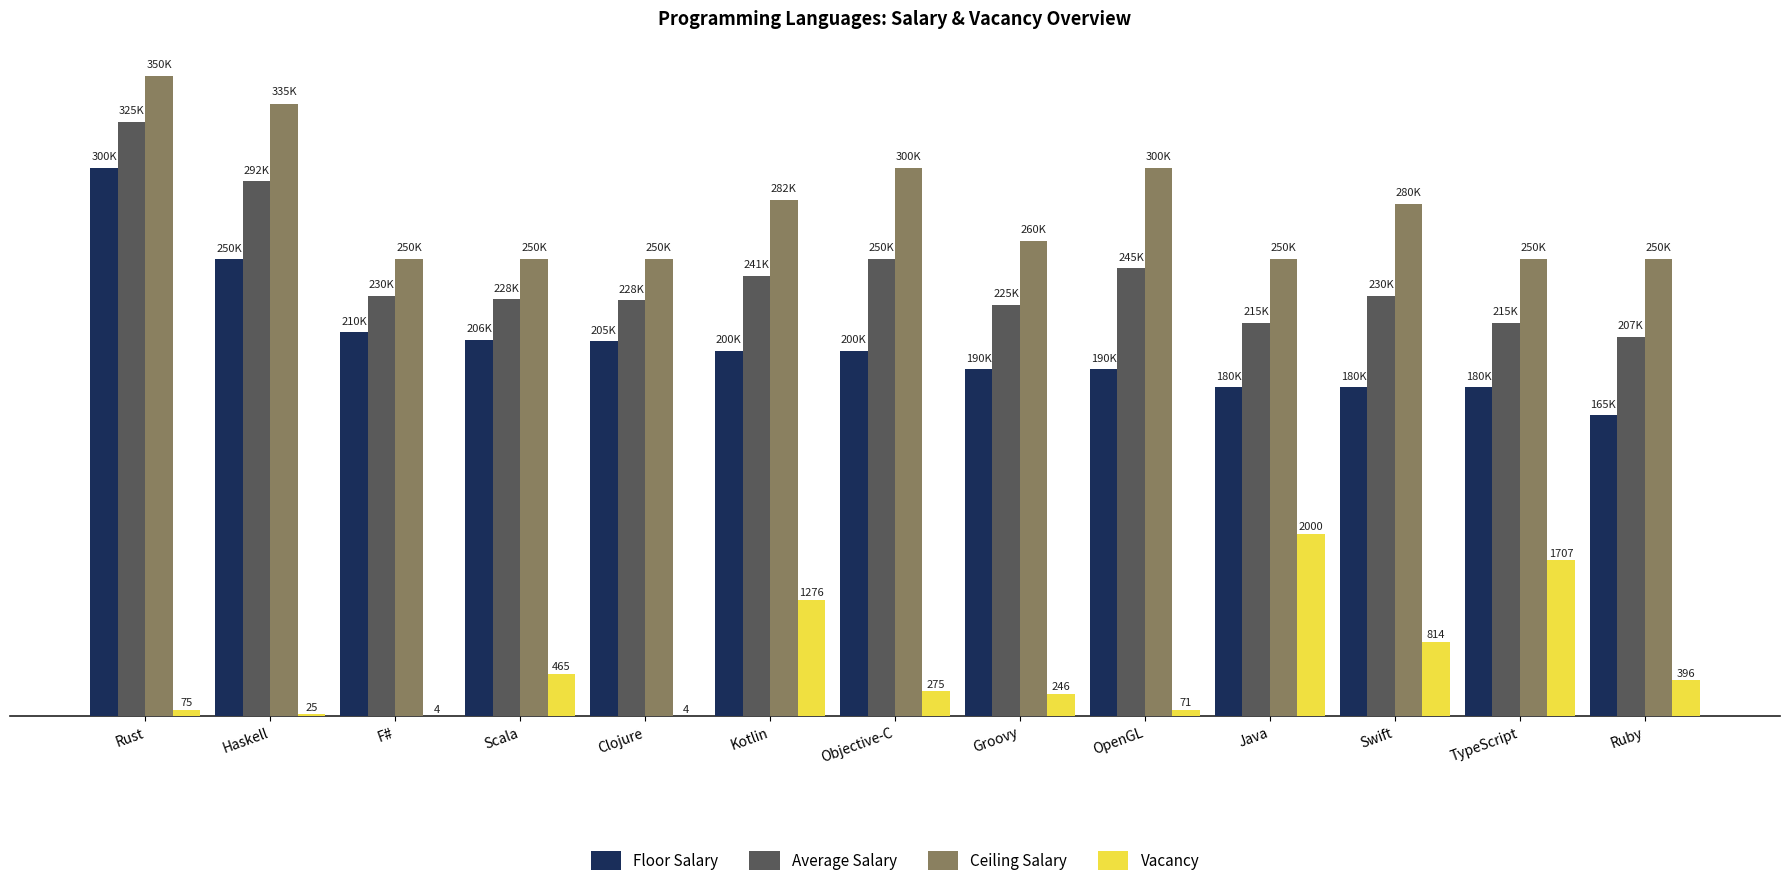

Is it true that Vacancy equals 5836 at Rust?

False